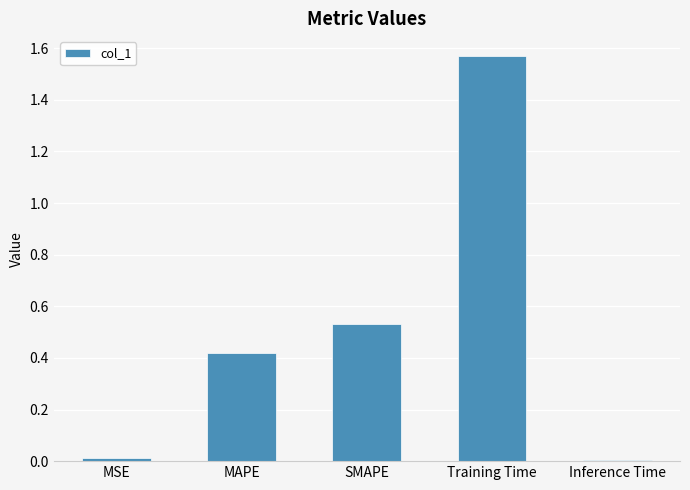

The chart shows a value of 0.3 at SMAPE. True or false?

False